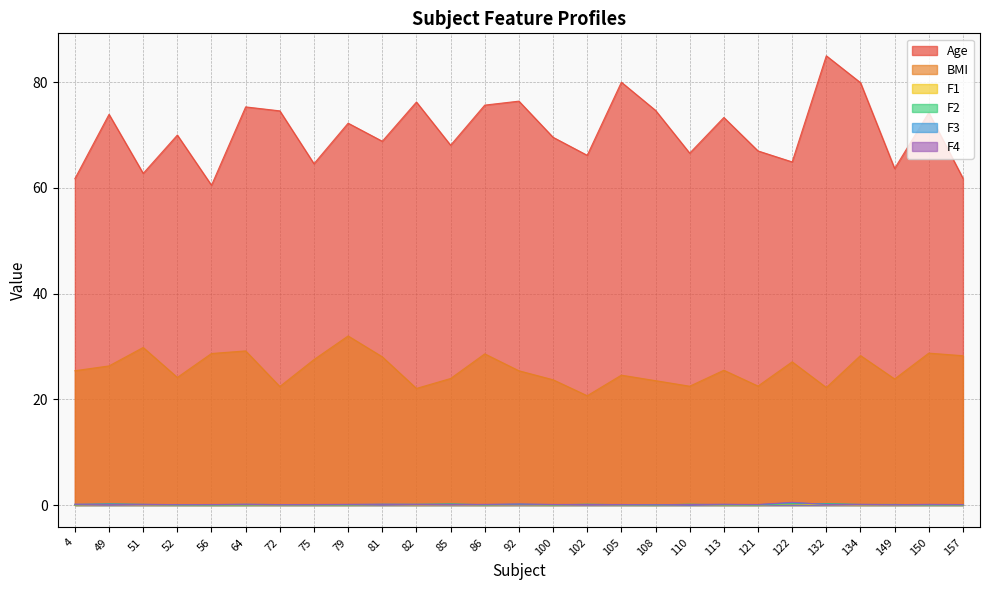

At which category is the sum across all series the highest?

134